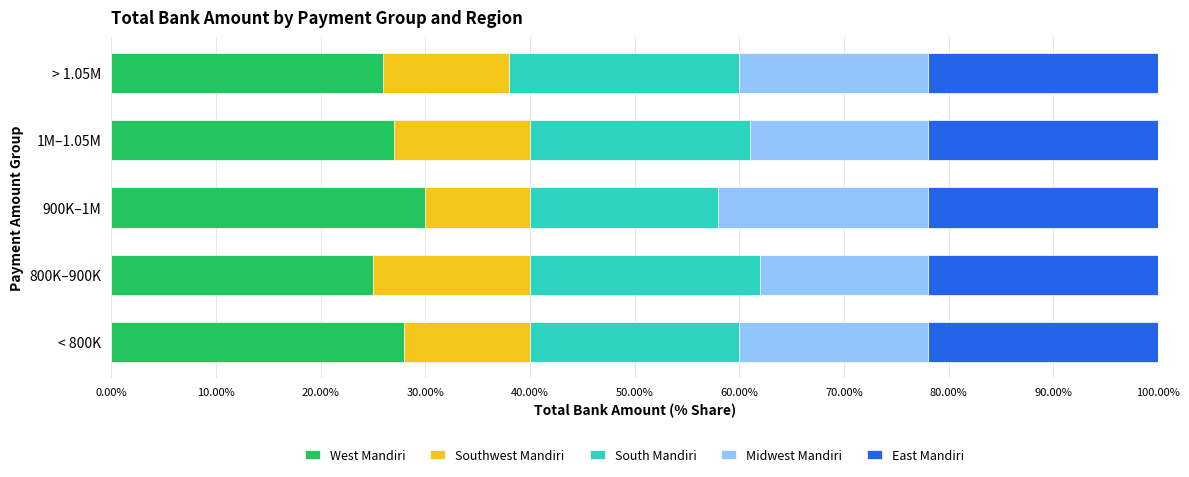

What is the lowest value of the West Mandiri series?

25.0